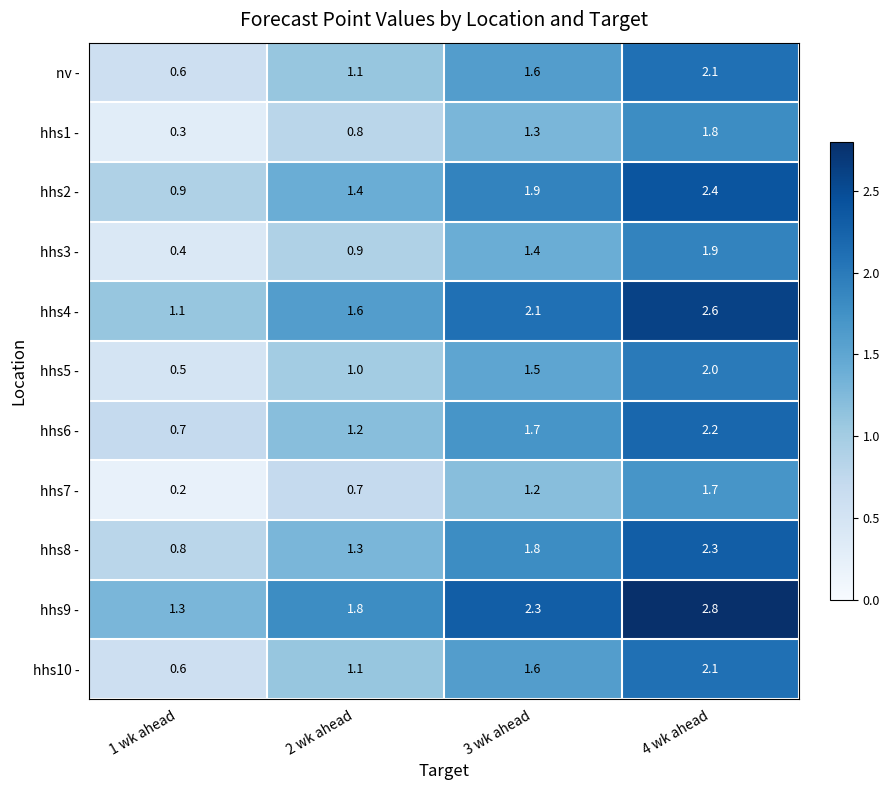

What is the maximum value for hhs5 -?

2.0